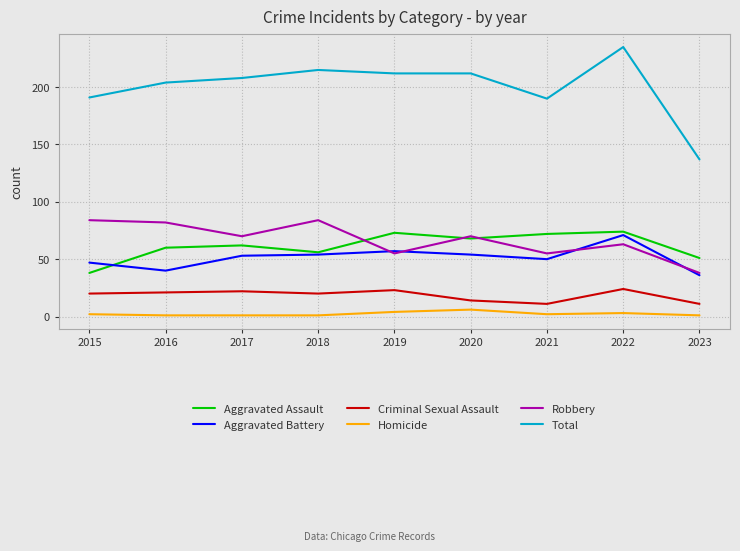

What is the lowest value of the Criminal Sexual Assault series?

11